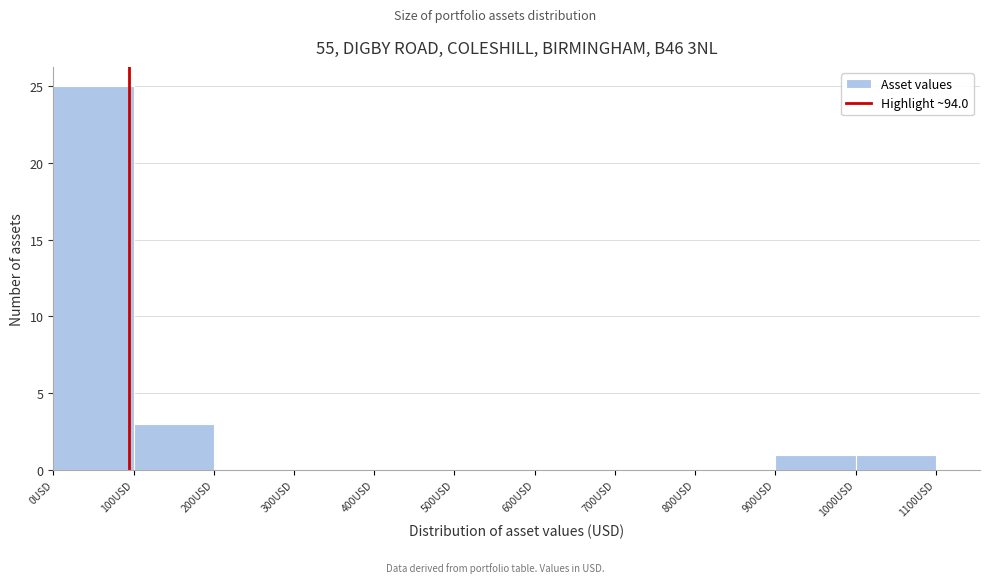

Reading left to right, transcribe this chart: for each bar, give the range it covers on the x-axis and its height. The values are not printed on the chart, so give them approximately, as read against the axis.

0 to 100: 25
100 to 200: 3
200 to 300: 0
300 to 400: 0
400 to 500: 0
500 to 600: 0
600 to 700: 0
700 to 800: 0
800 to 900: 0
900 to 1000: 1
1000 to 1100: 1